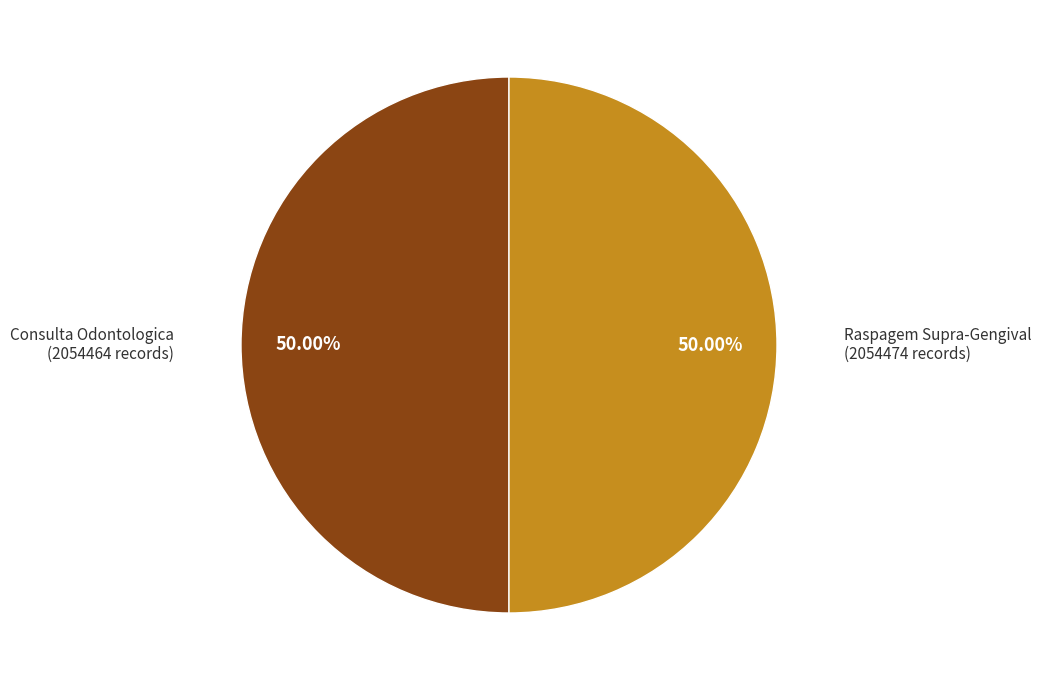

Count the number of slices in the pie.

2